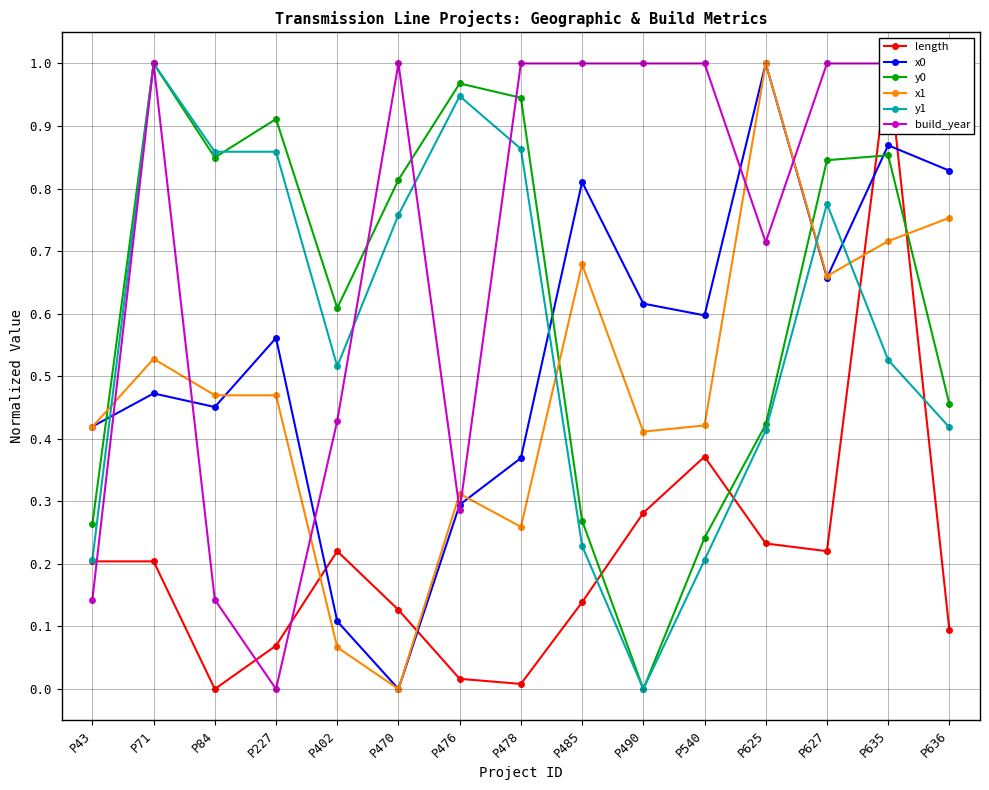

Which series has the largest range (max minus min)?

length